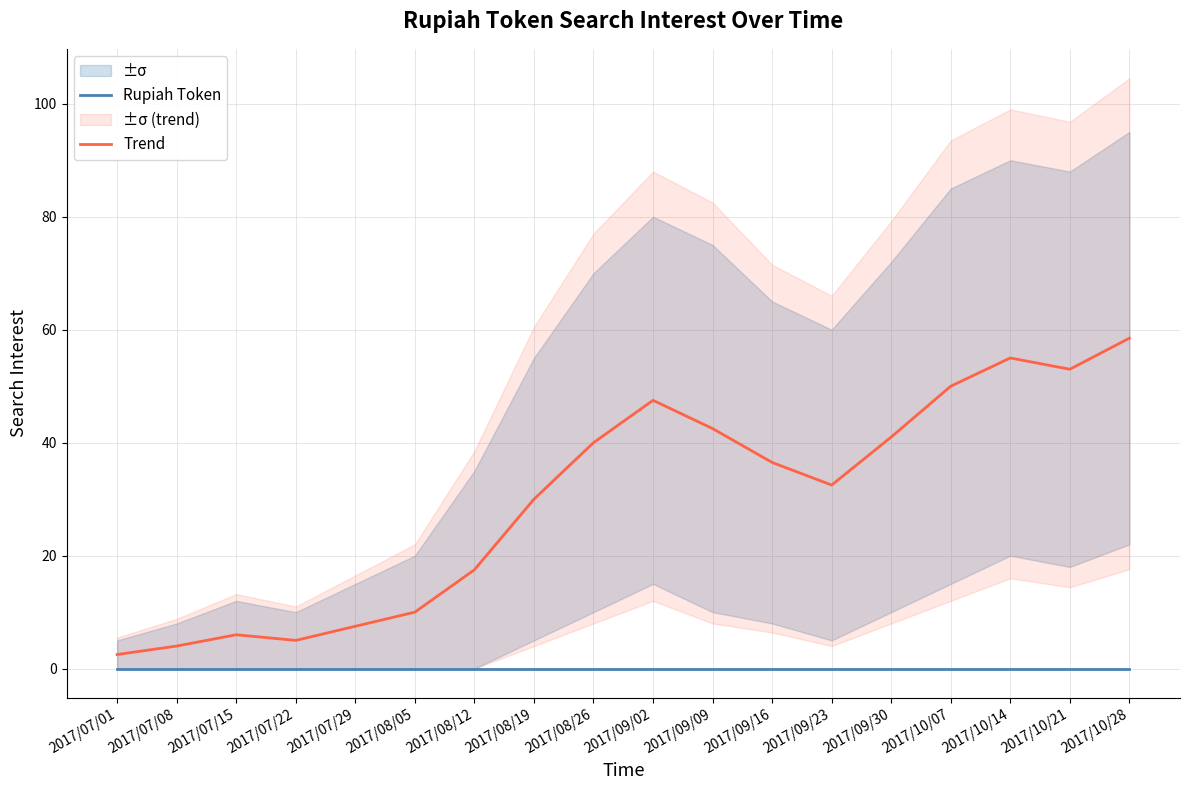

What is the value of the Trend point at the 2nd from the left?

4.0